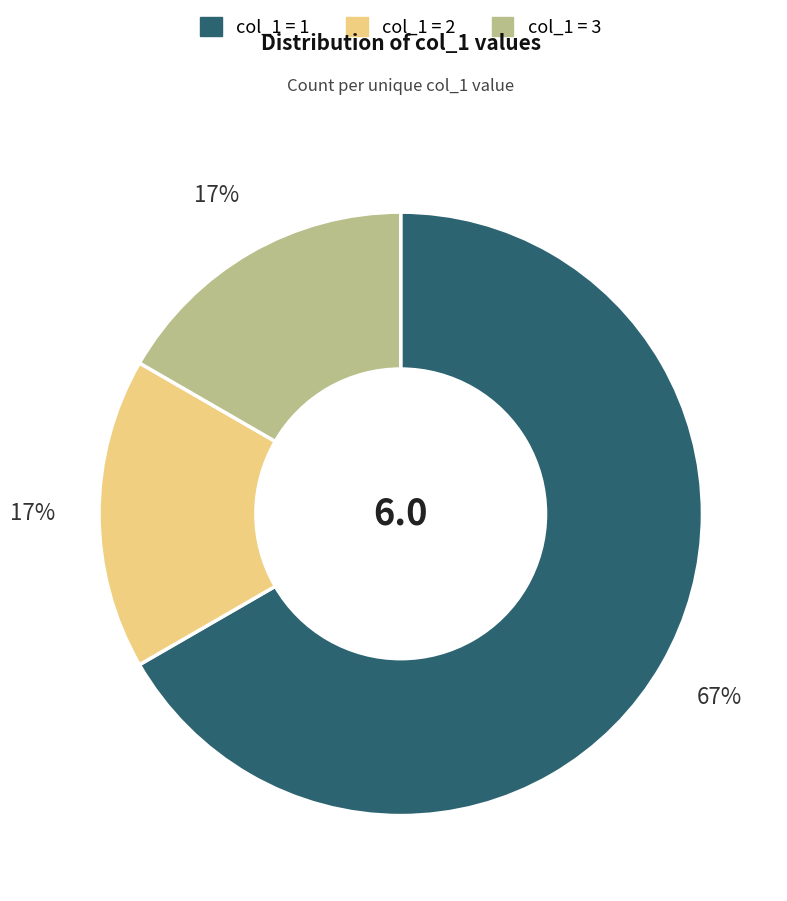

To the nearest percent, what is the difference between the largest and smallest slice percentages?

50%